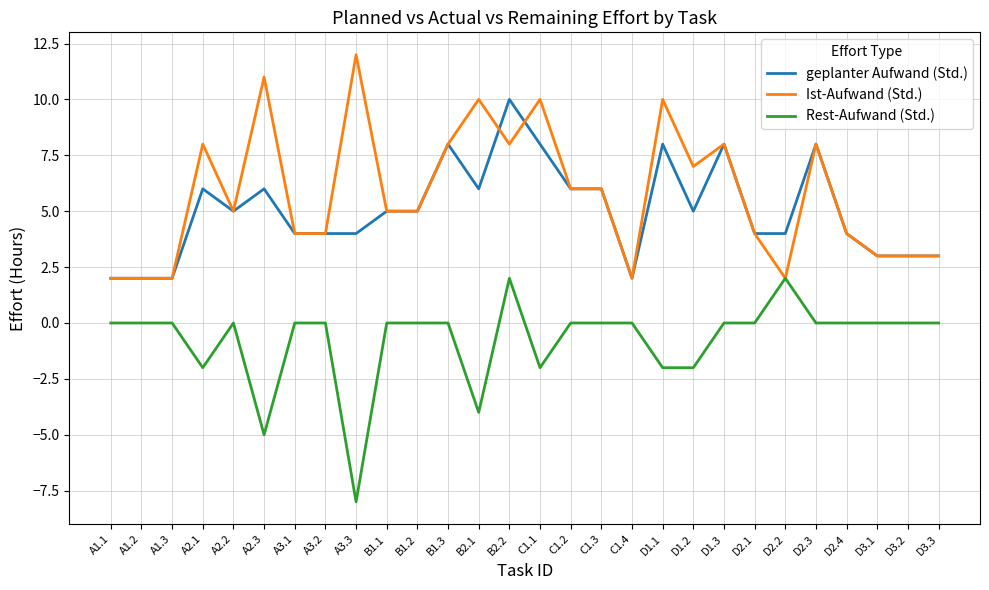

How many lines are shown in the chart?

3